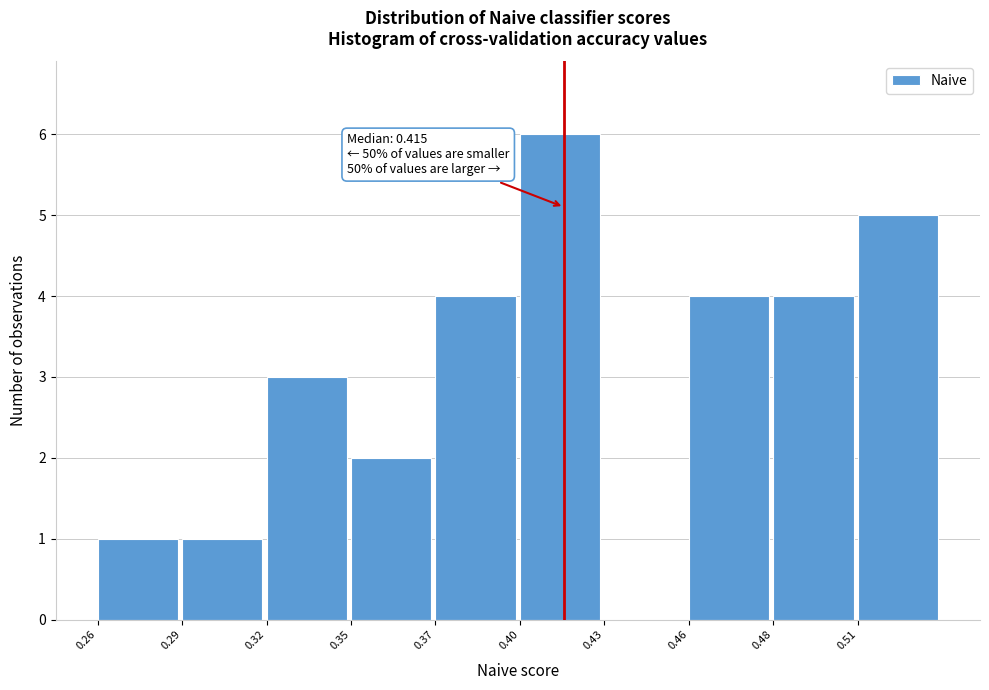

Reading left to right, extract all data points from this chart.

0.26=1	0.29=1	0.32=3	0.35=2	0.37=4	0.40=6	0.43=0	0.46=4	0.48=4	0.51=5